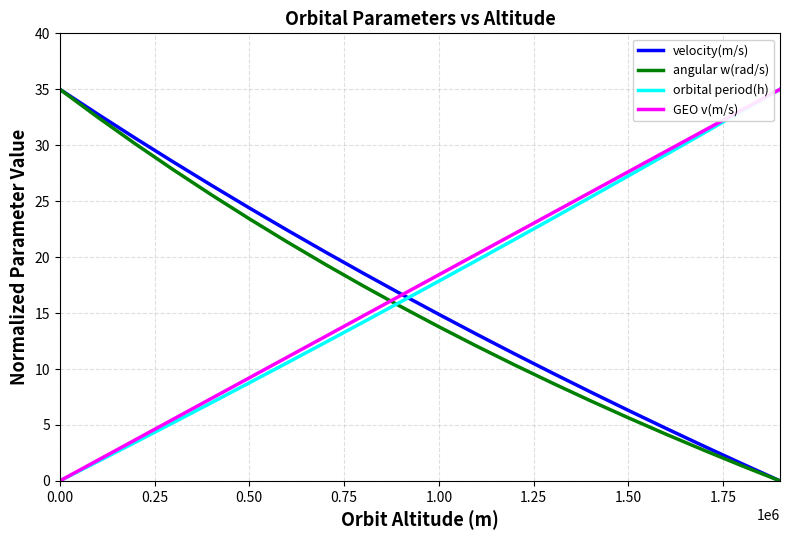

What is the highest value of the orbital period(h) series?

35.0